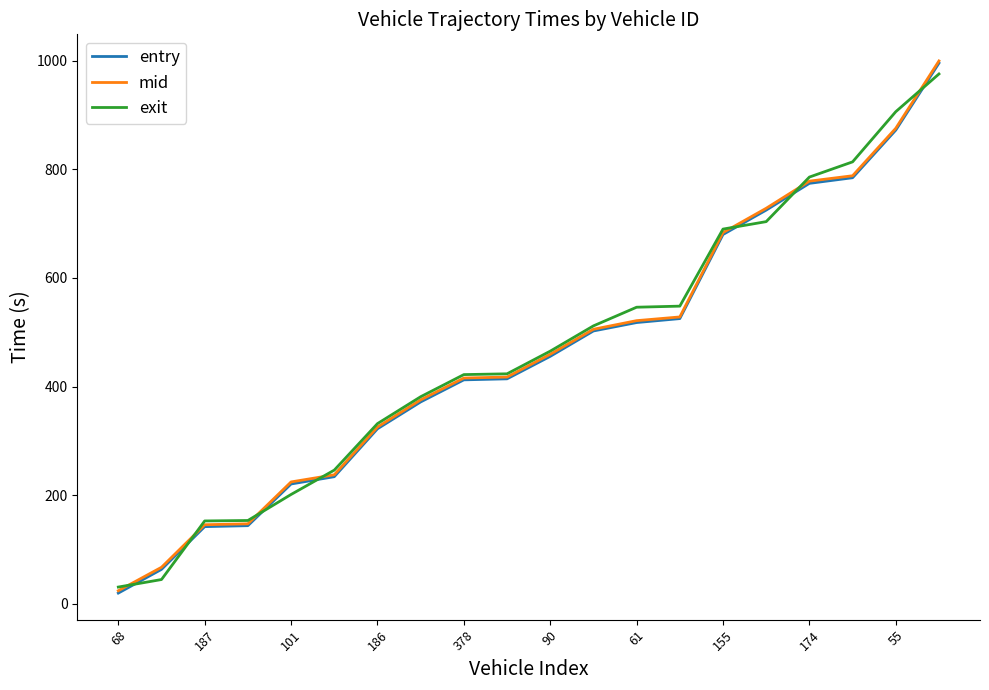

What is the difference between the second highest and second lowest values in the mid series?

808.2